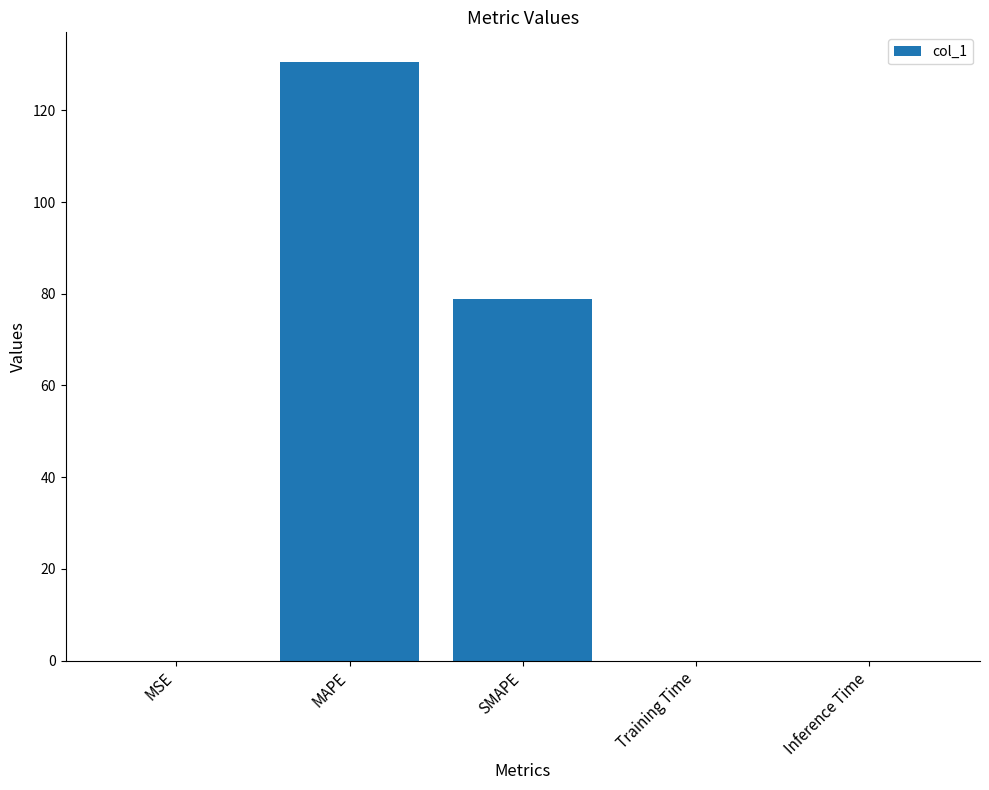

The chart shows a value of 0.0 at Training Time. True or false?

True